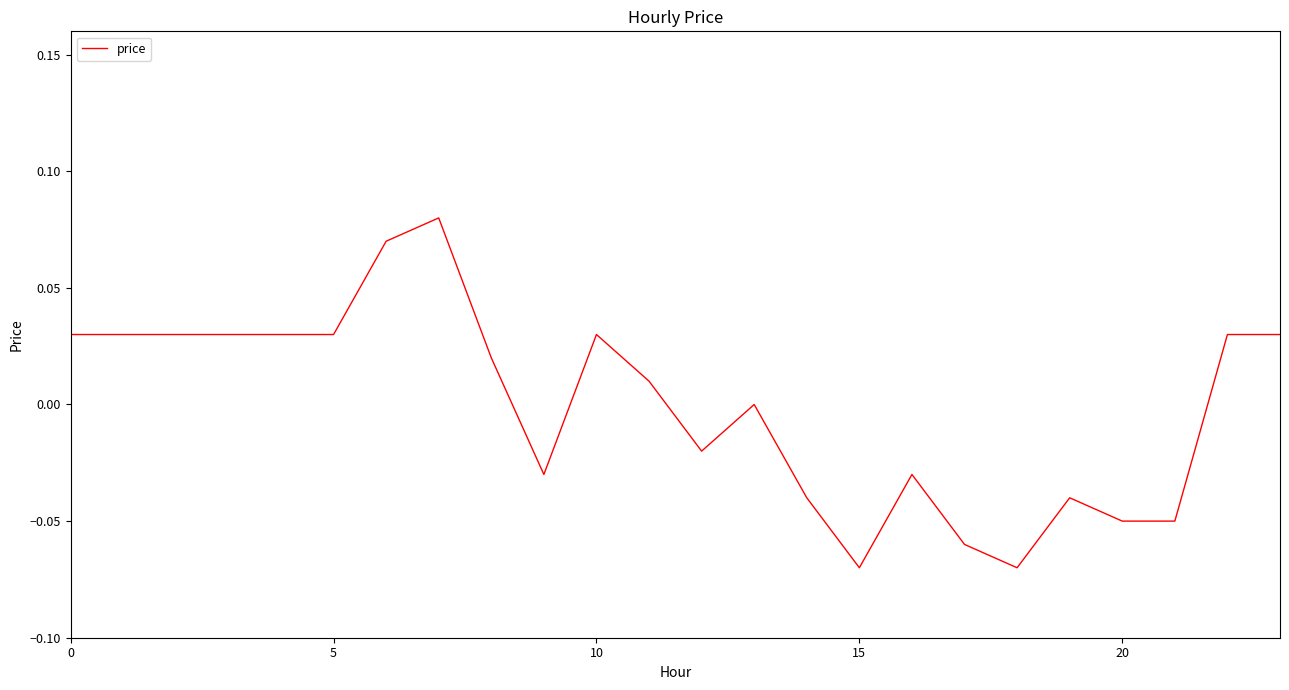

Reading left to right, transcribe all the data shown in this chart.

0.0	0.0	0.0	0.0	0.0	0.0	0.1	0.1	0.0	-0.0	0.0	0.0	-0.0	0.0	-0.0	-0.1	-0.0	-0.1	-0.1	-0.0	-0.1	-0.1	0.0	0.0